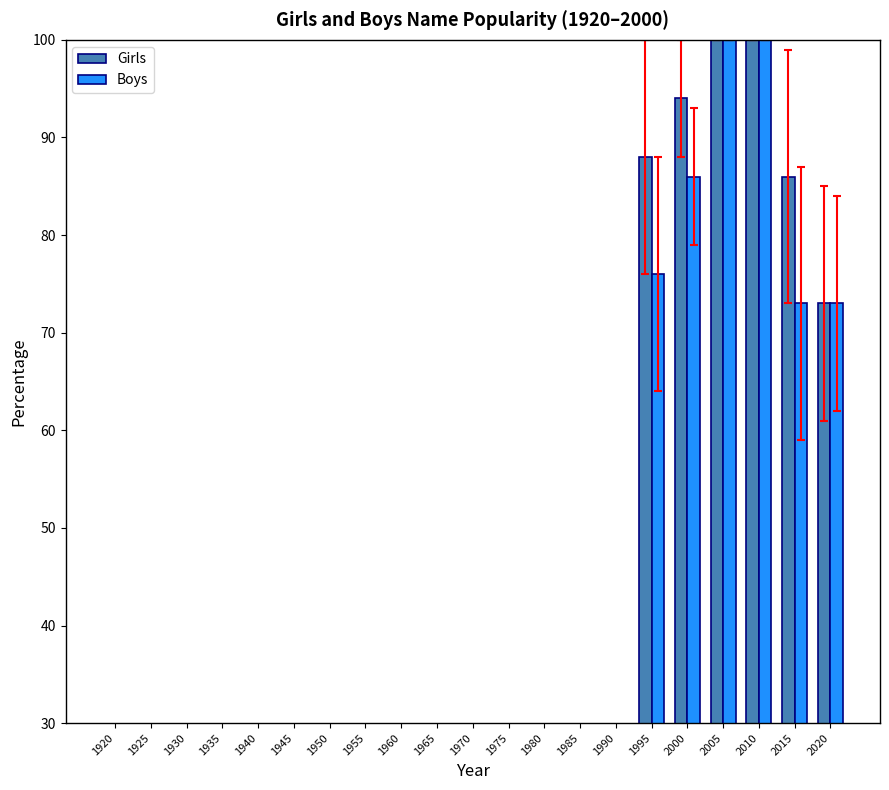

What is the maximum value shown in the chart?

100